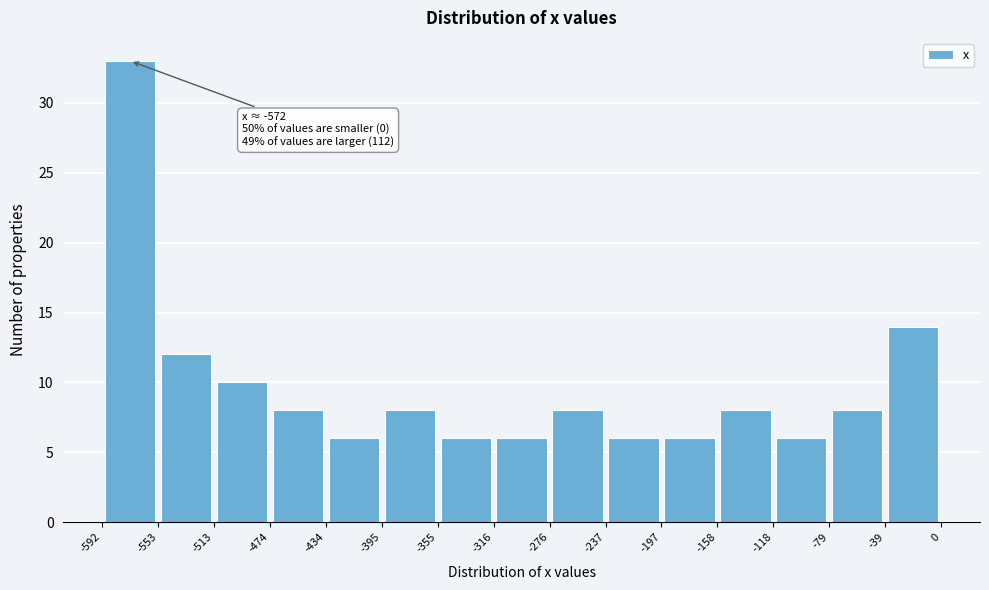

Which range on the x-axis has the tallest bar?

-592 to -553